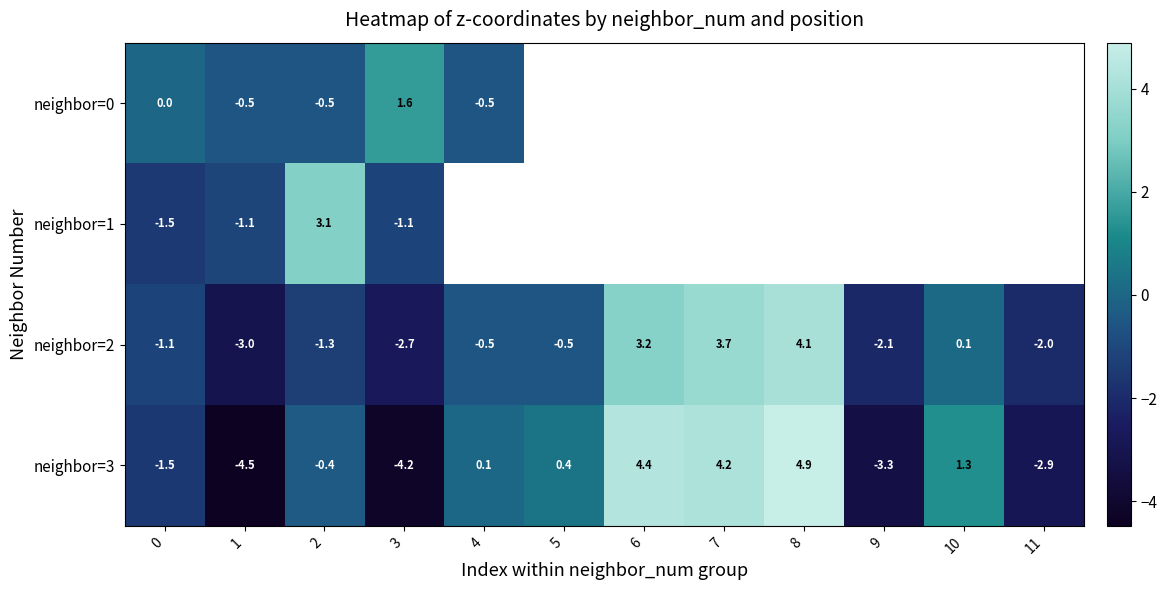

At which label is neighbor=2 closest to 0?

10